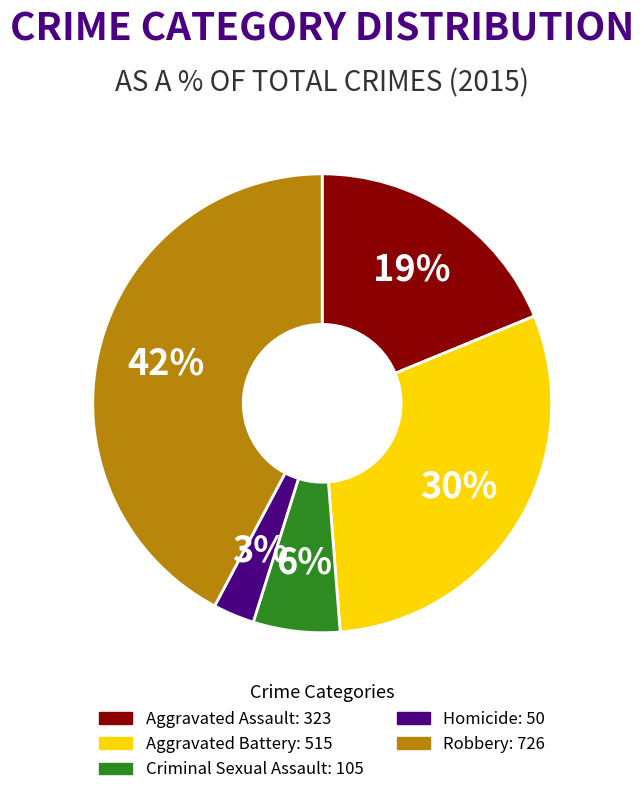

Rank the categories by value from lowest to highest.

Homicide, Criminal Sexual Assault, Aggravated Assault, Aggravated Battery, Robbery